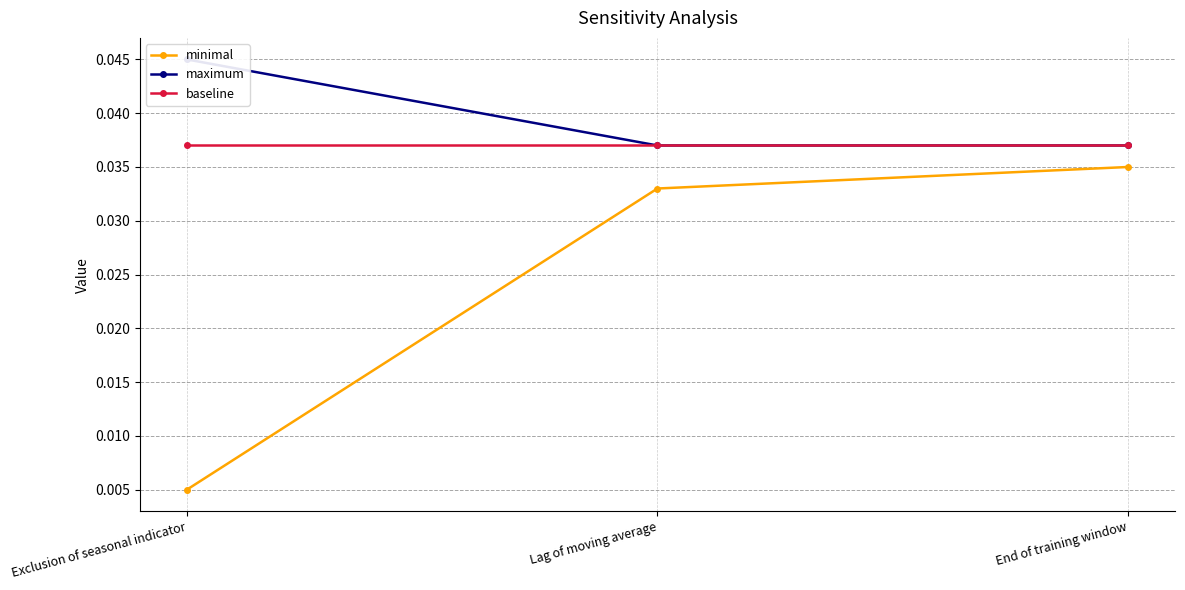

Which has a higher value, Exclusion of seasonal indicator or Lag of moving average?

Lag of moving average